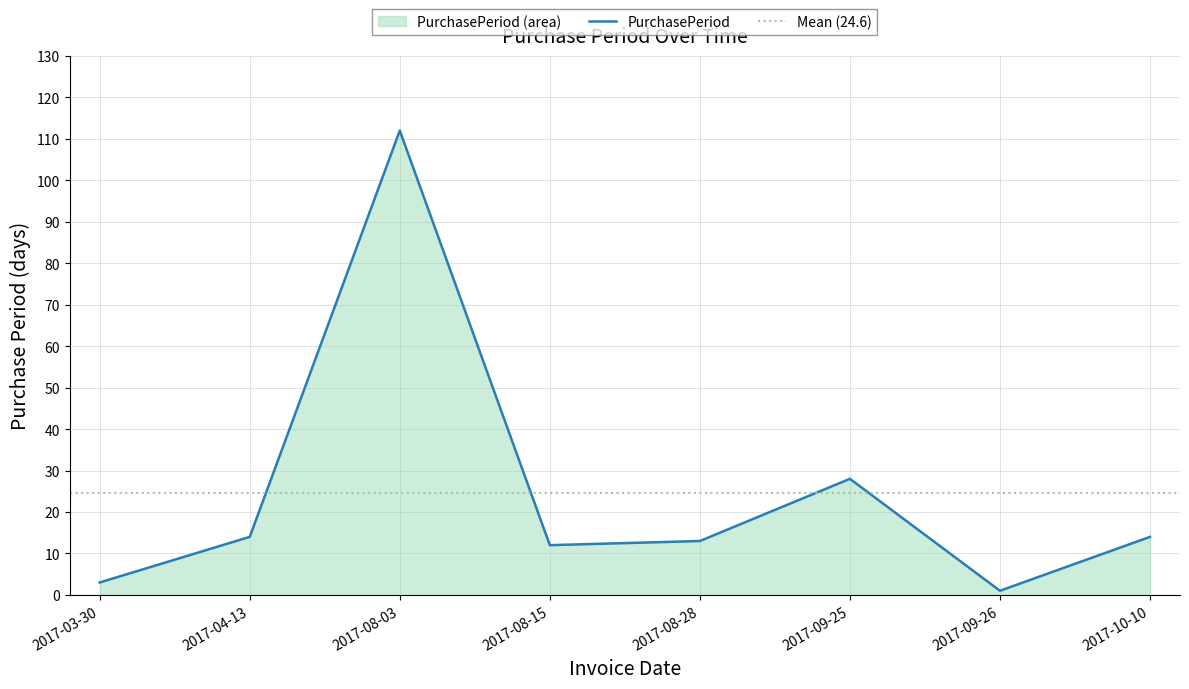

Count the number of values greater than 14.

2